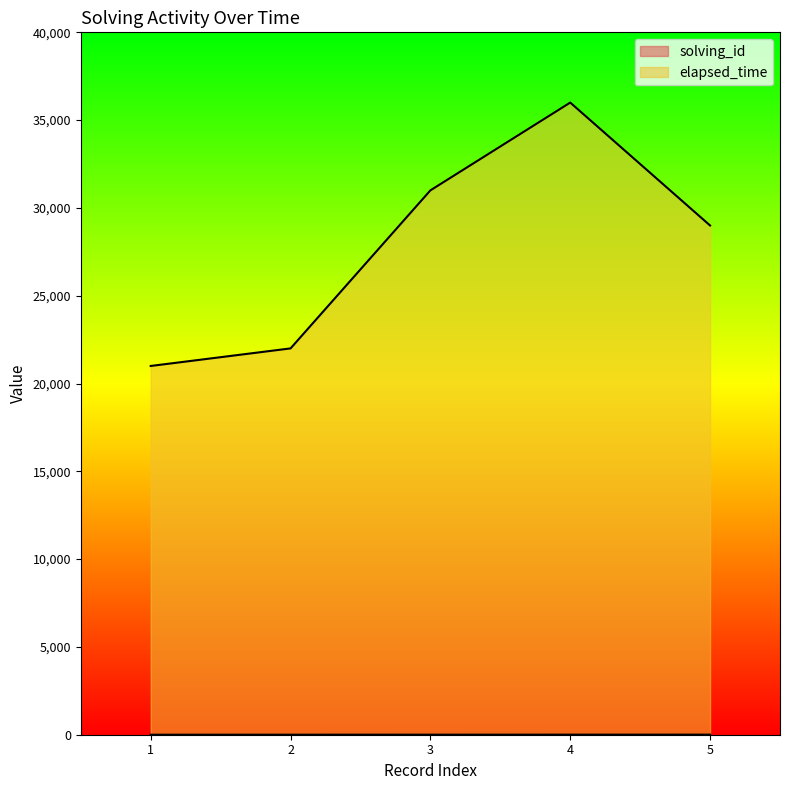

At which category is the sum across all series the highest?

4